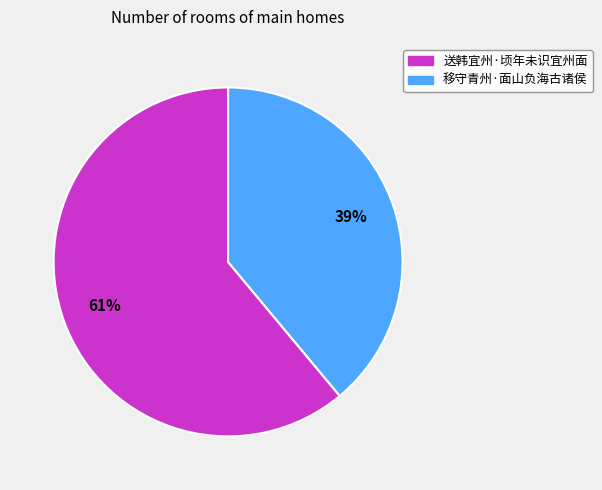

Between 移守青州·面山负海古诸侯 and 送韩宜州·顷年未识宜州面, which is larger?

送韩宜州·顷年未识宜州面